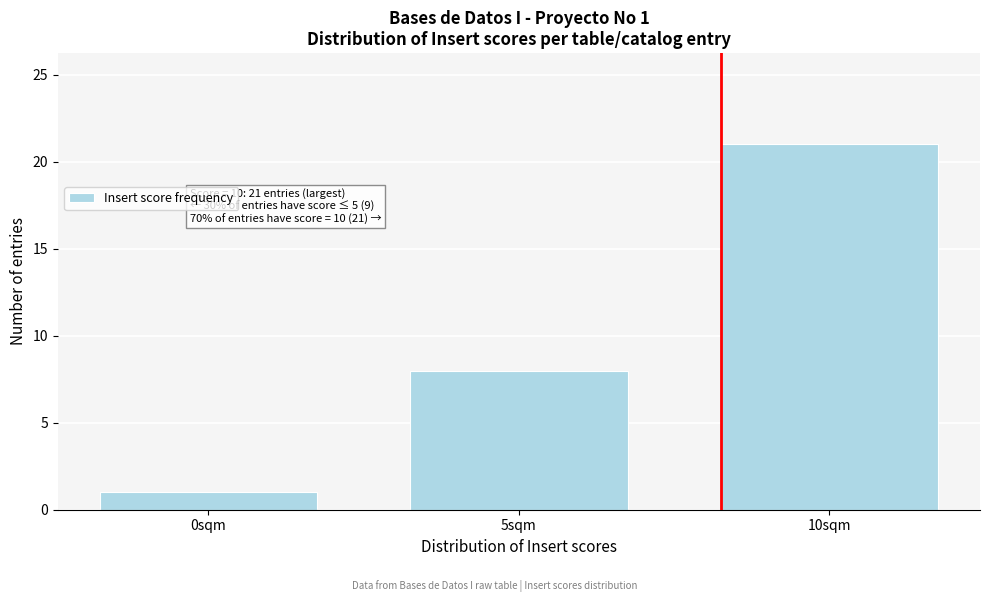

Reading left to right, transcribe all the data shown in this chart.

1	8	21